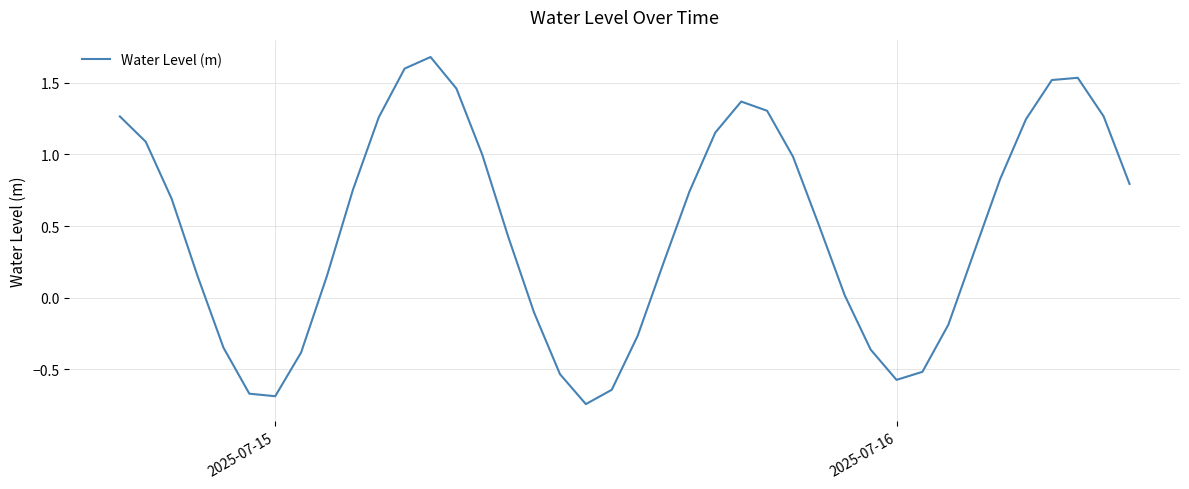

What is the difference between the maximum and minimum values?

2.4